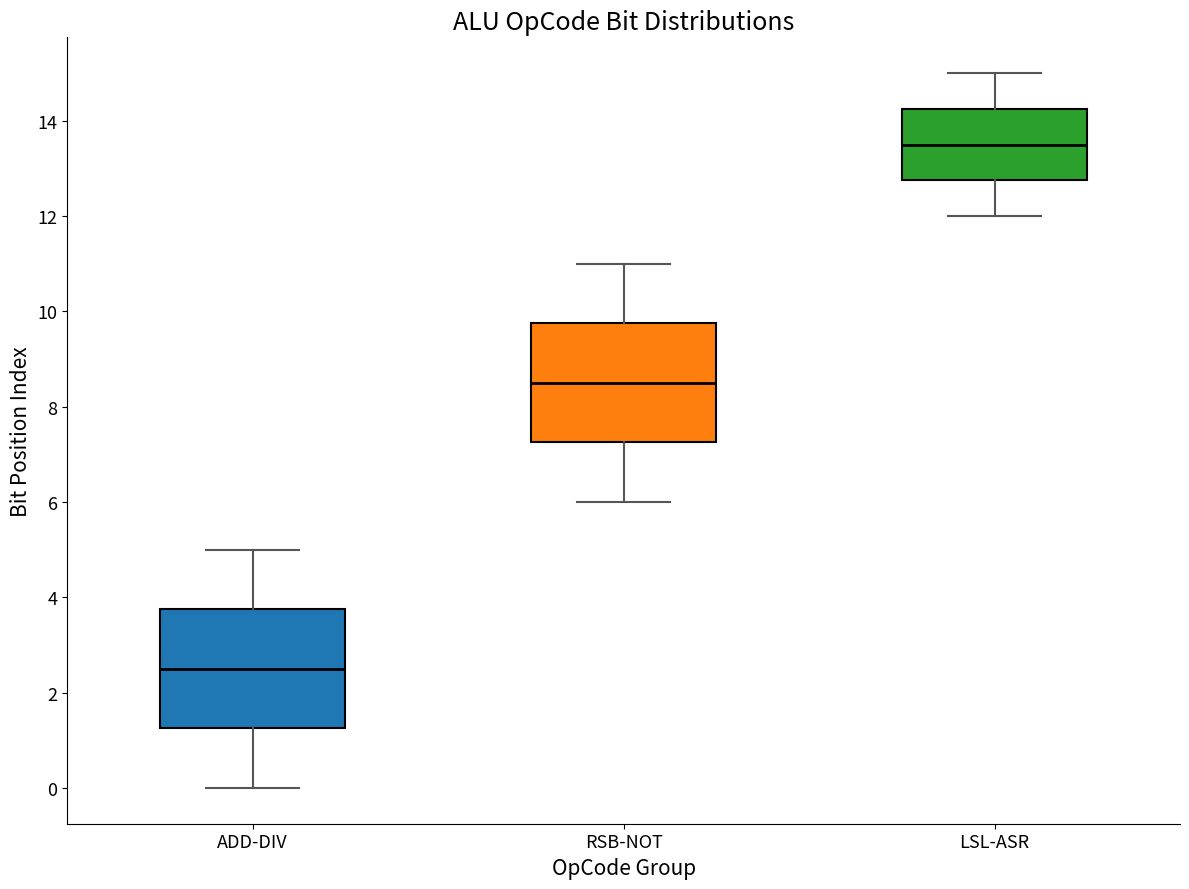

Which box's median line is the lowest?

ADD-DIV